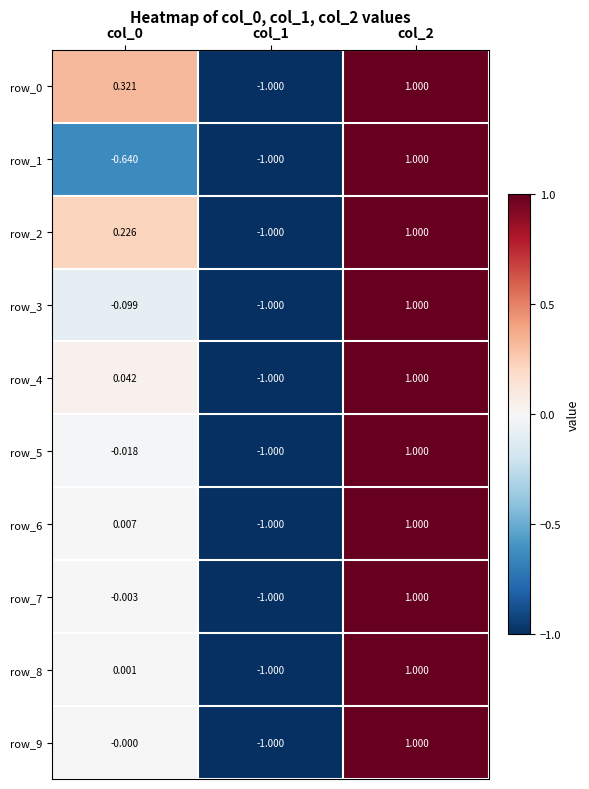

How many values in row_3 are above zero?

1